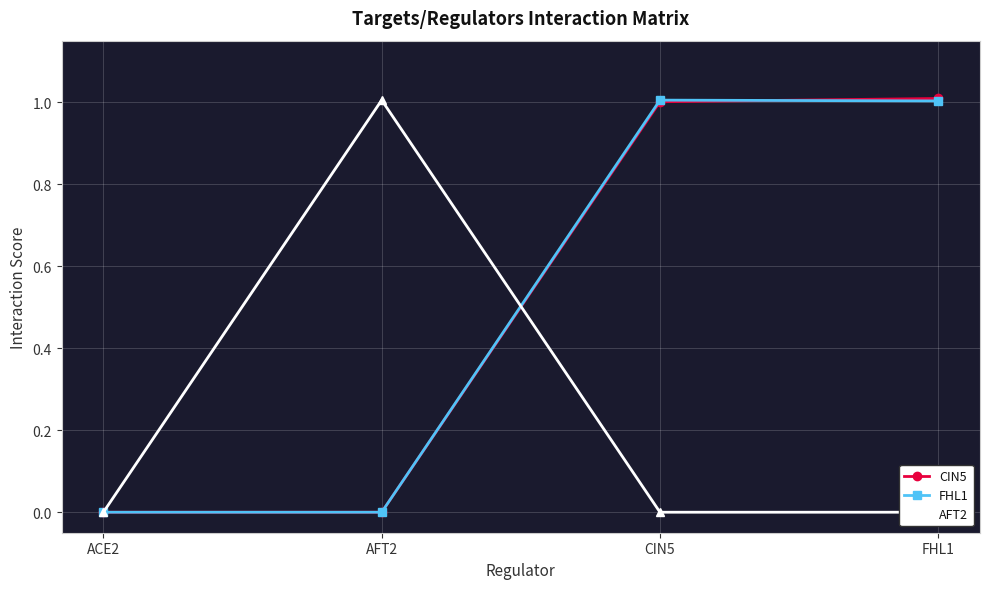

True or false: AFT2 has a value of 0.0 at CIN5.

True